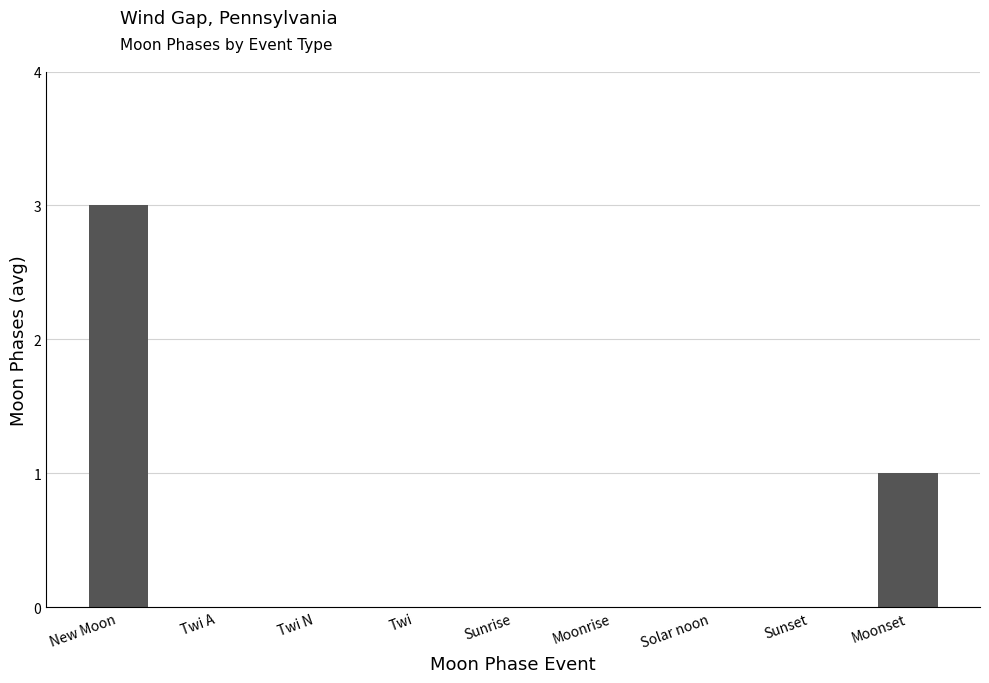

How many distinct data groups are displayed?

1